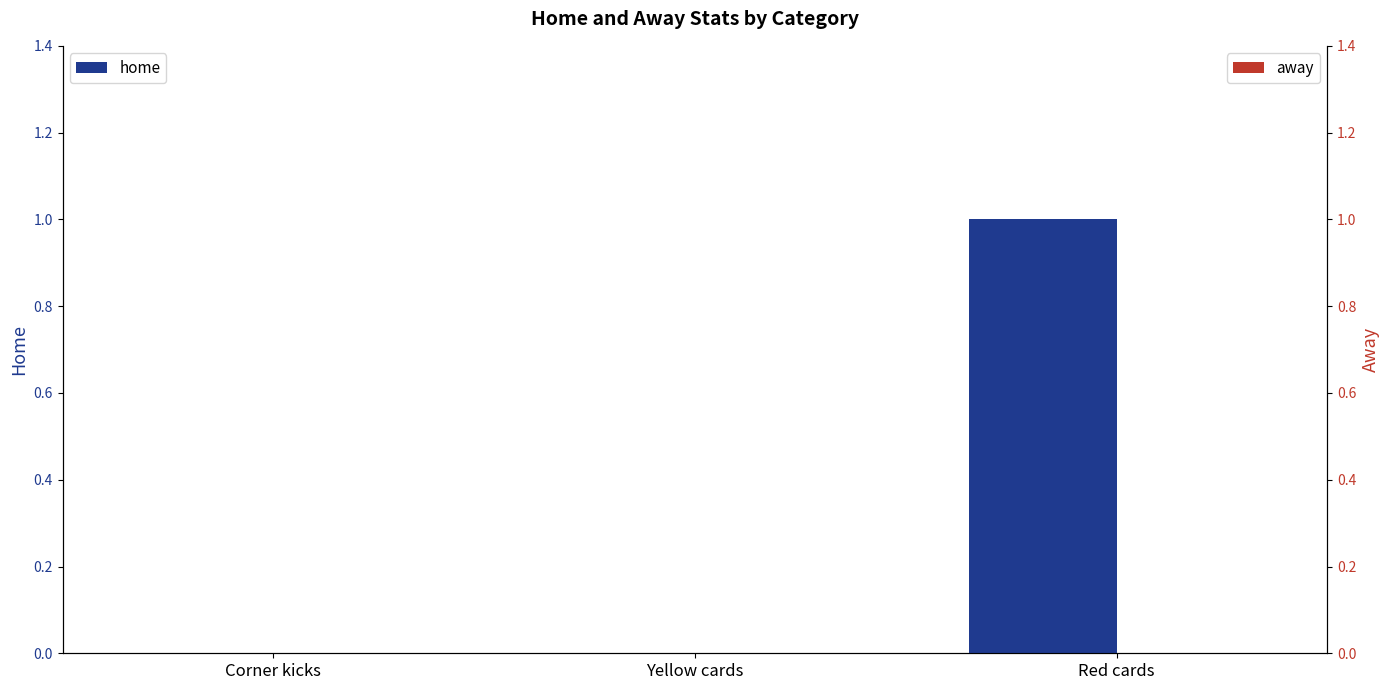

Which has a higher value, Corner kicks or Yellow cards?

Corner kicks